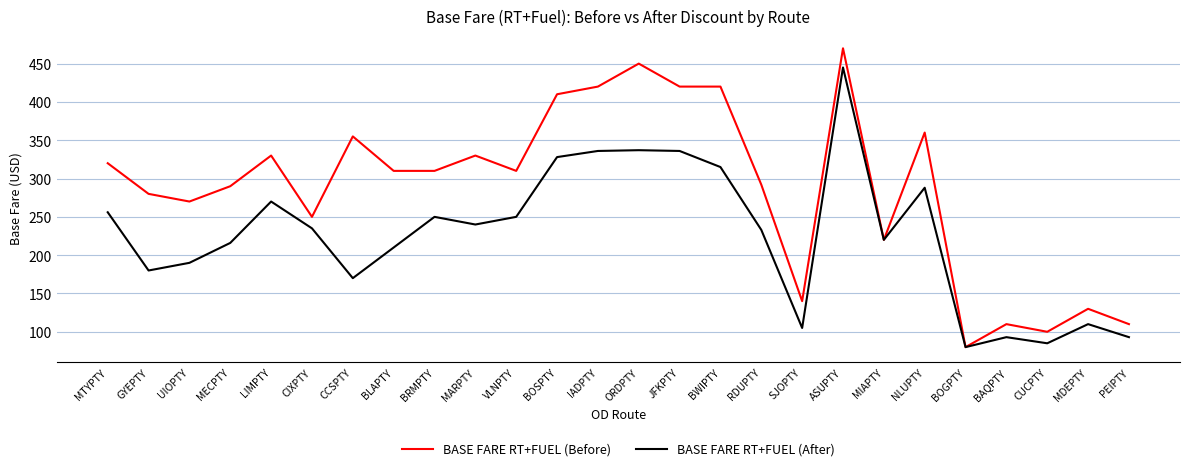

What is the highest value of the BASE FARE RT+FUEL (After) series?

445